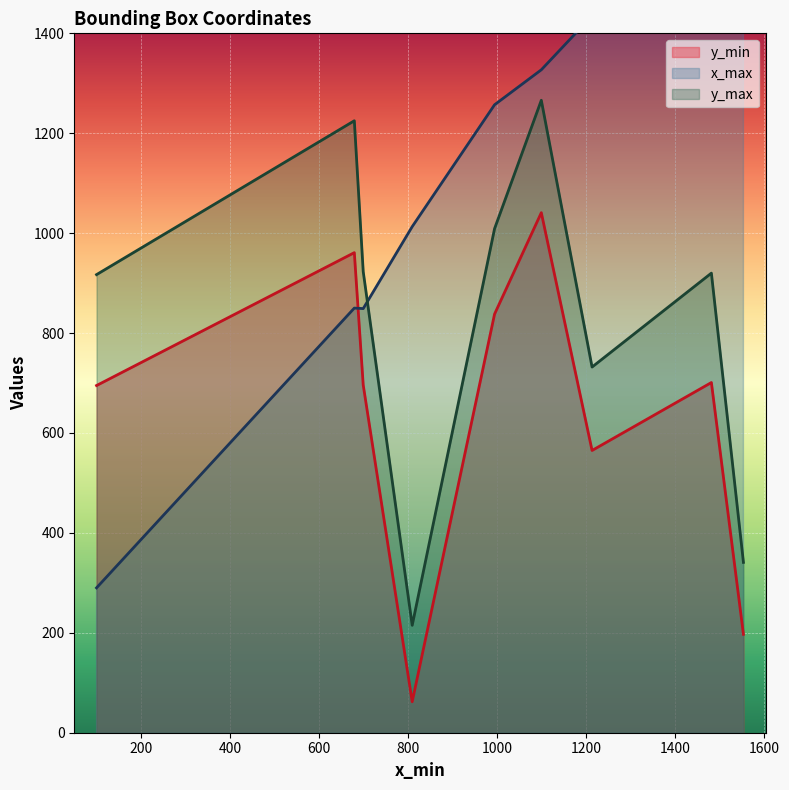

What is the highest value of the y_min series?

1041